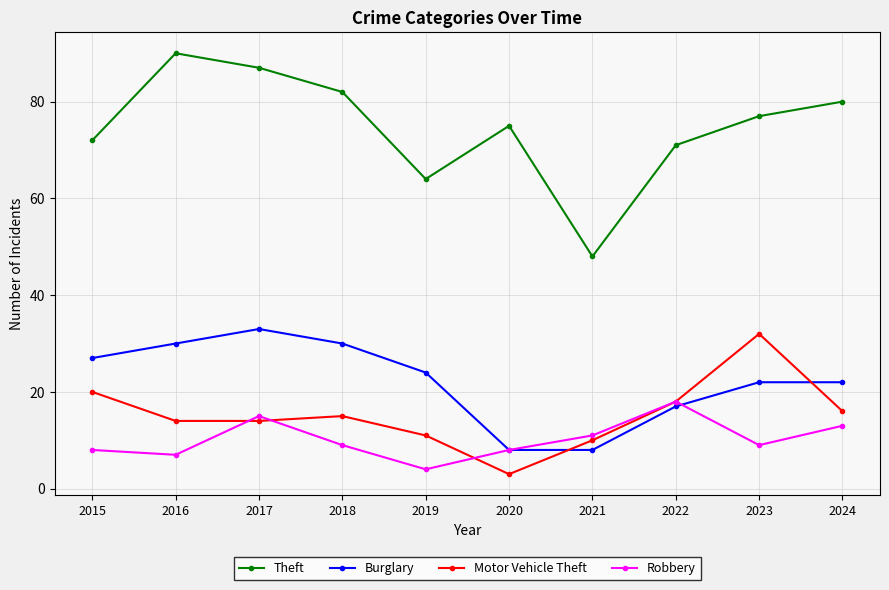

Which series has the largest range (max minus min)?

Theft